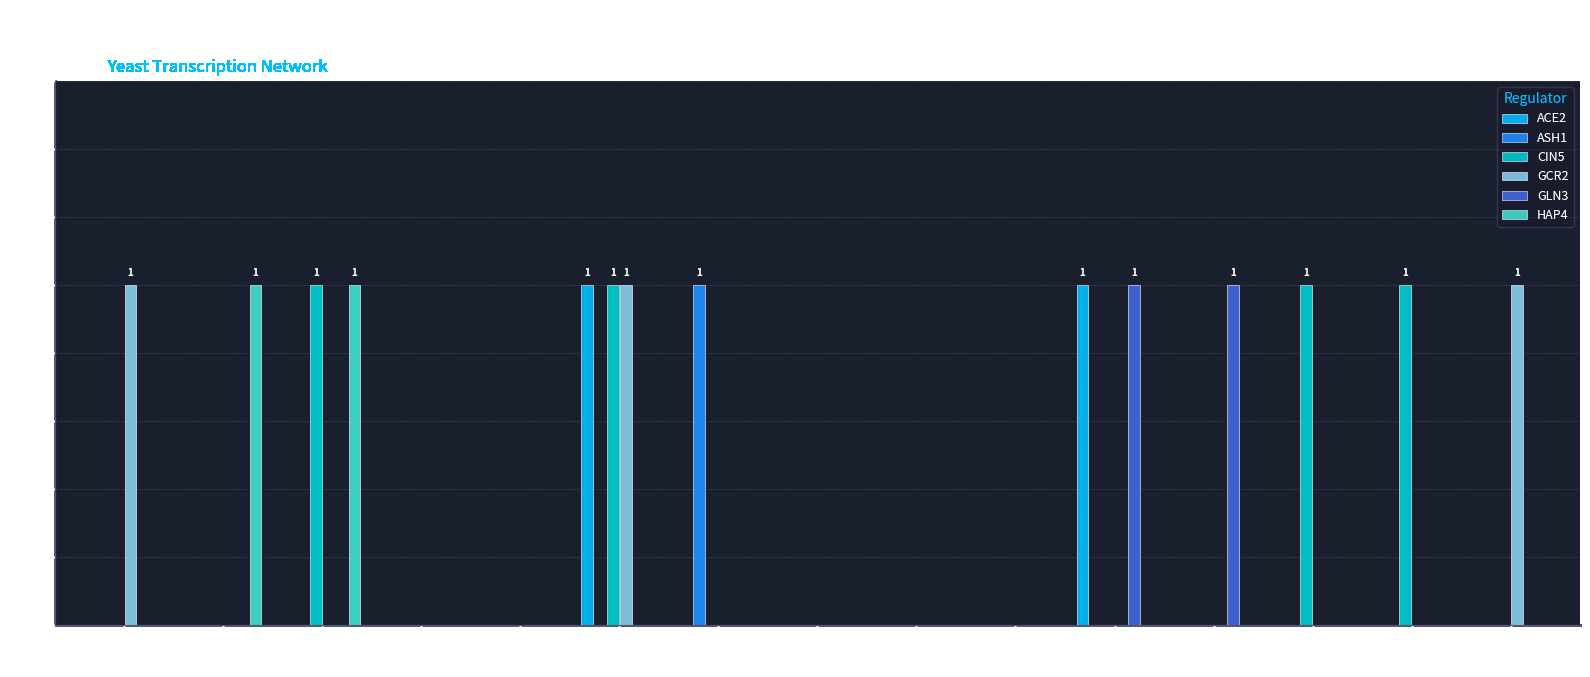

How many HAP4 values are between 0 and 1?

15